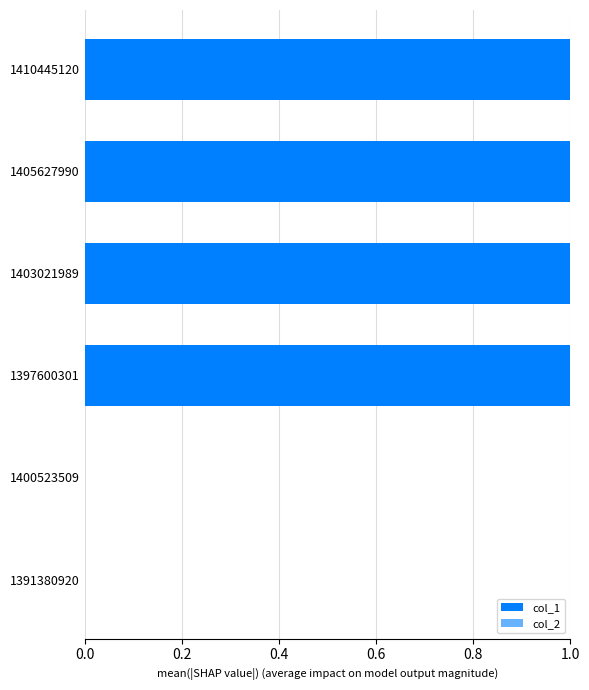

True or false: the data shows 2 at 1403021989.

False